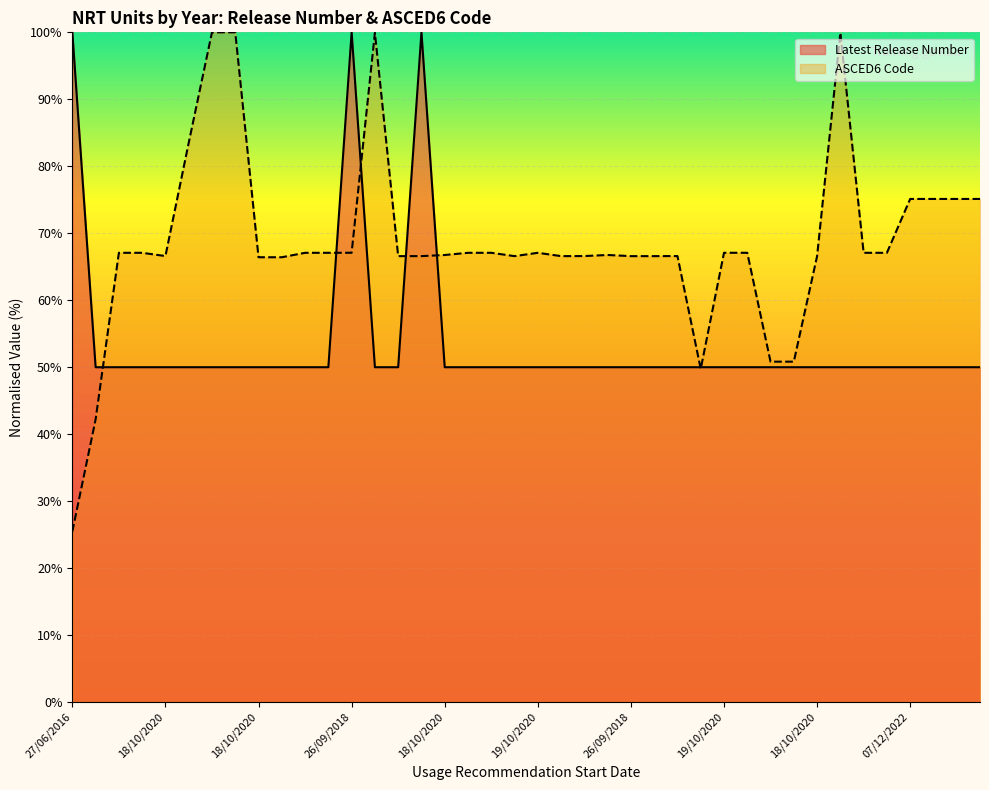

Which category has the highest value across all series?

27/06/2016